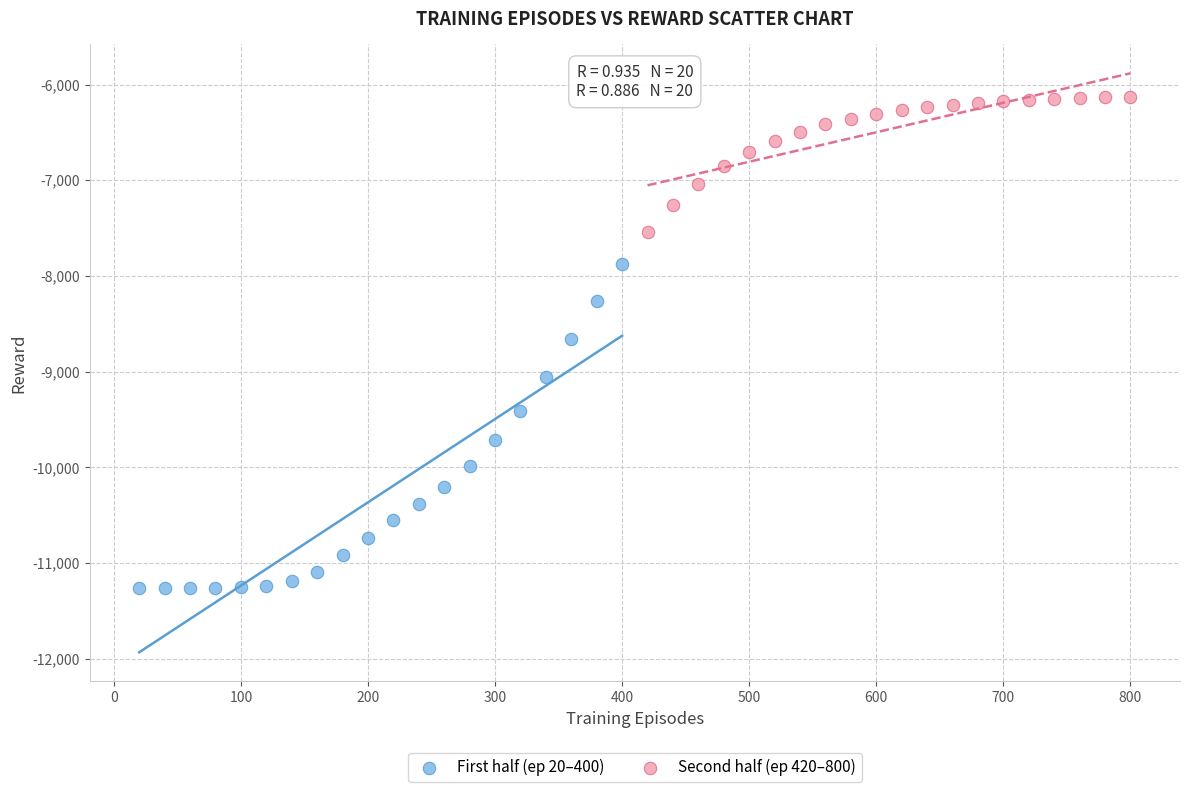

Which series reaches the minimum Y coordinate?

First half (ep 20–400)